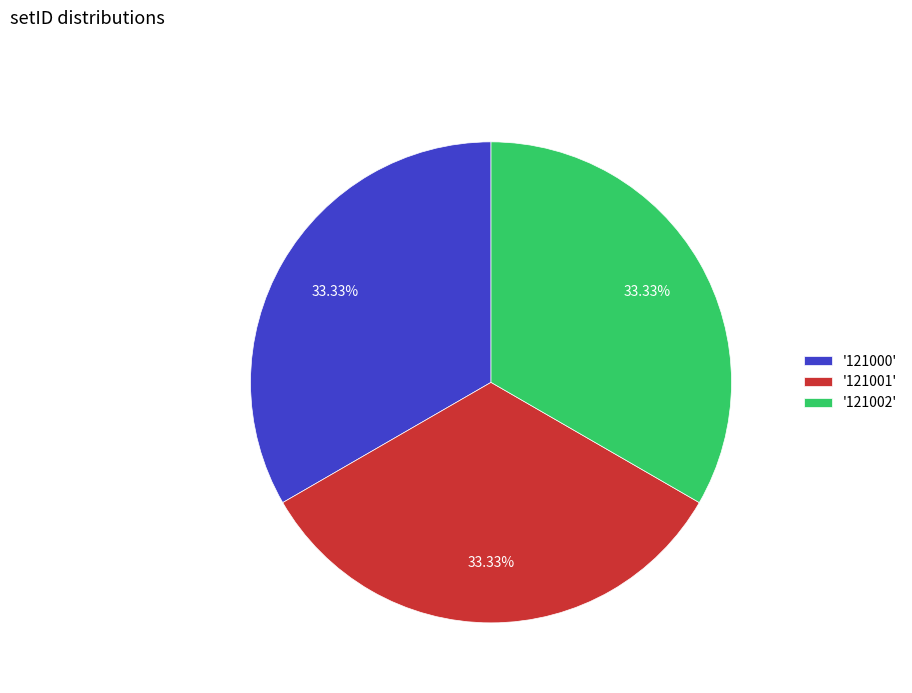

Is there any slice that represents more than half of the pie?

No